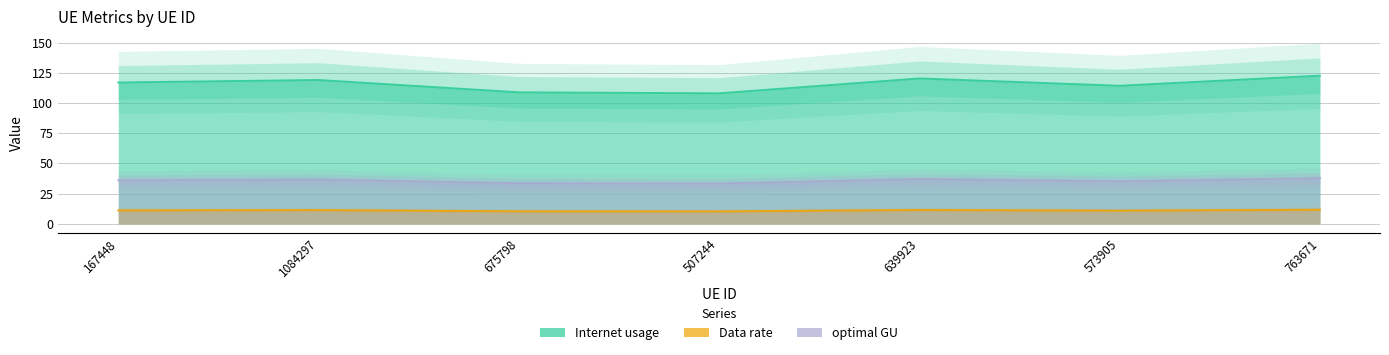

What are all the series names shown in the legend?

Internet usage, Data rate, optimal GU